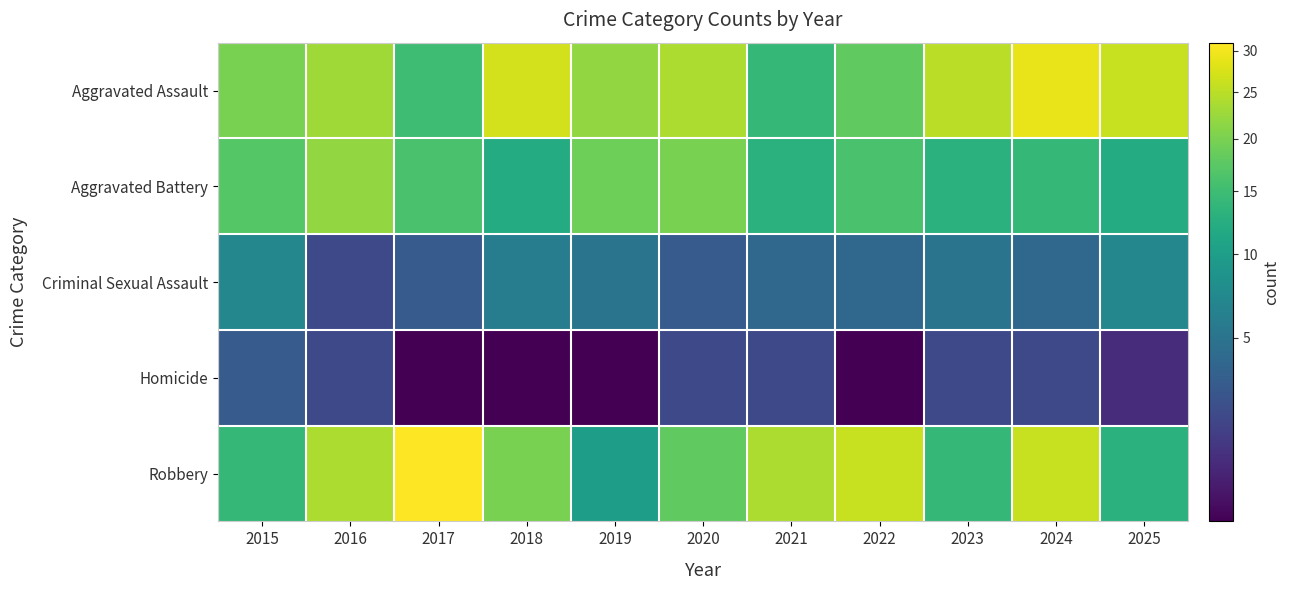

How many series are shown in this chart?

5